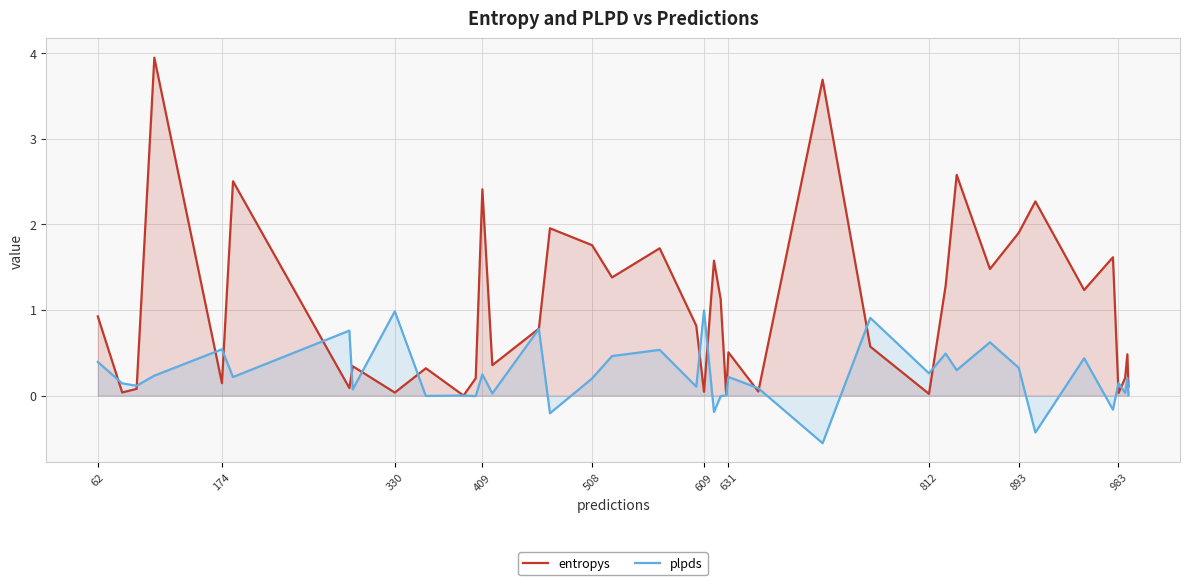

The value of plpds at 631 is 0.2. True or false?

True